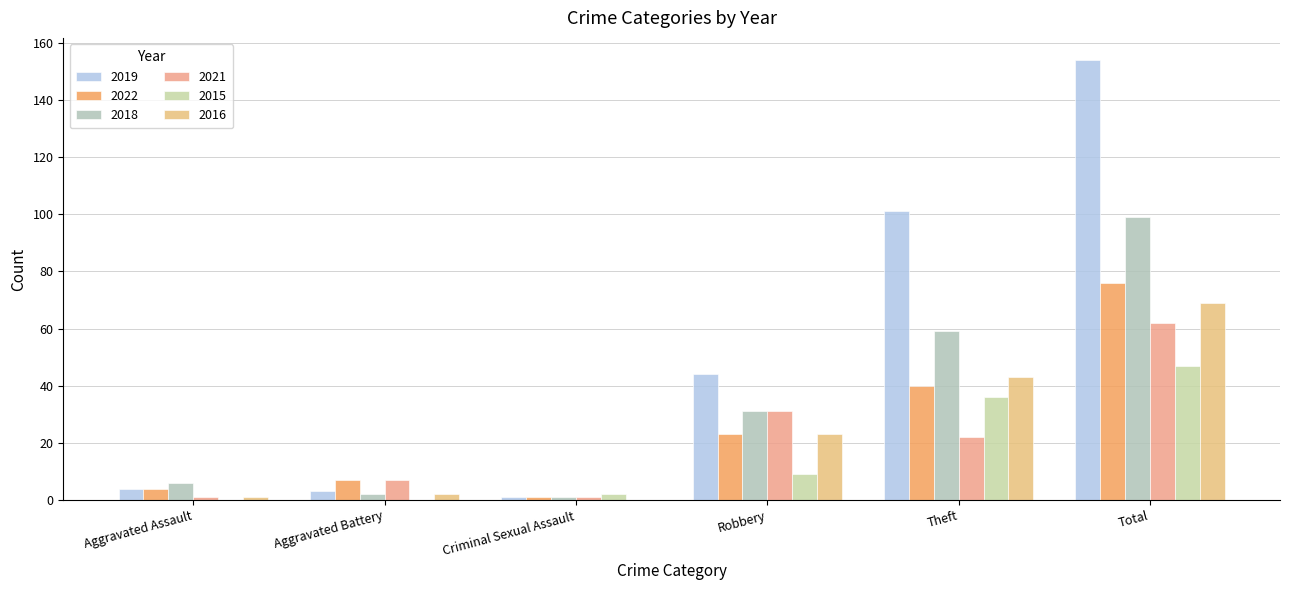

The 2019 series shows 3 at Aggravated Battery. True or false?

True